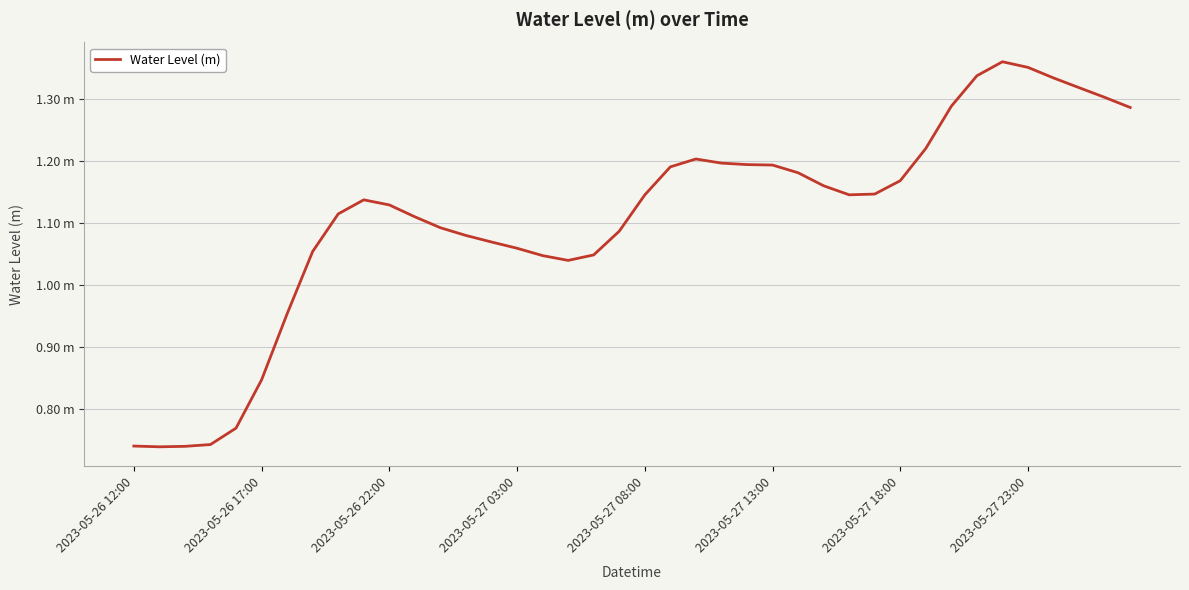

Does the chart display data point markers on the line(s)?

No